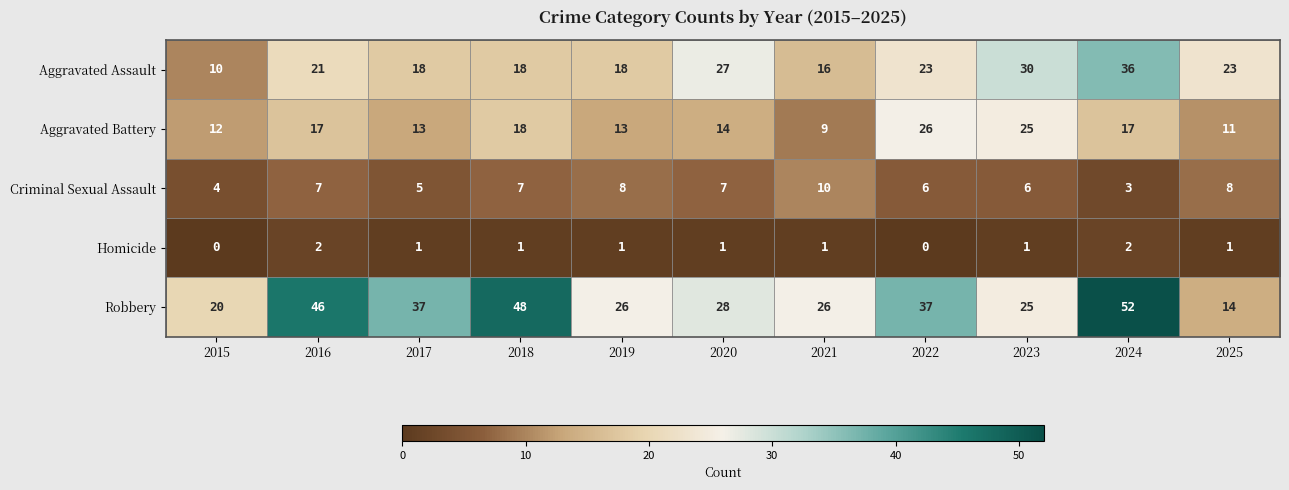

At which category is the sum across all series the highest?

2024